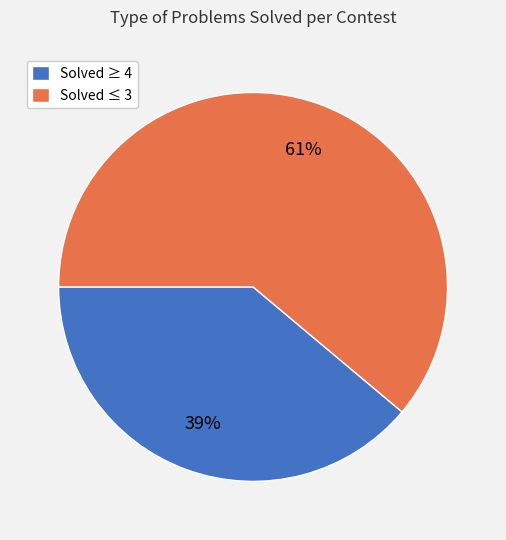

Which category has the biggest portion of the pie?

Solved ≤ 3